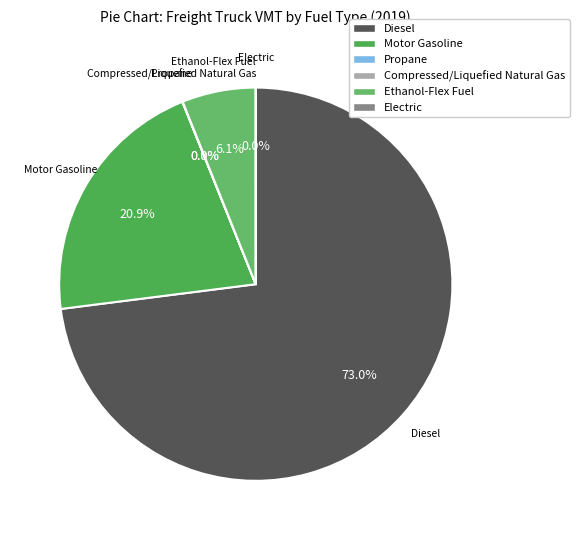

What percentage is the Motor Gasoline slice, to the nearest percent?

21%